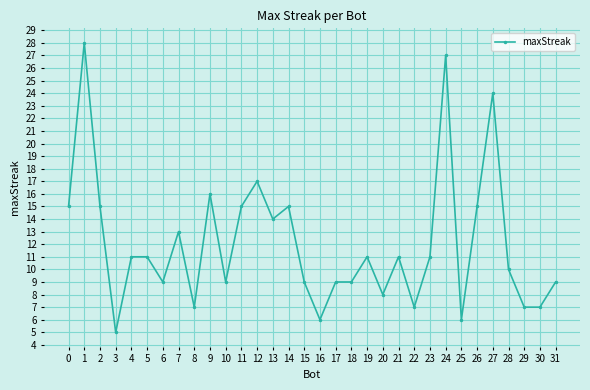

What is the value of the 3rd point from the left?

15